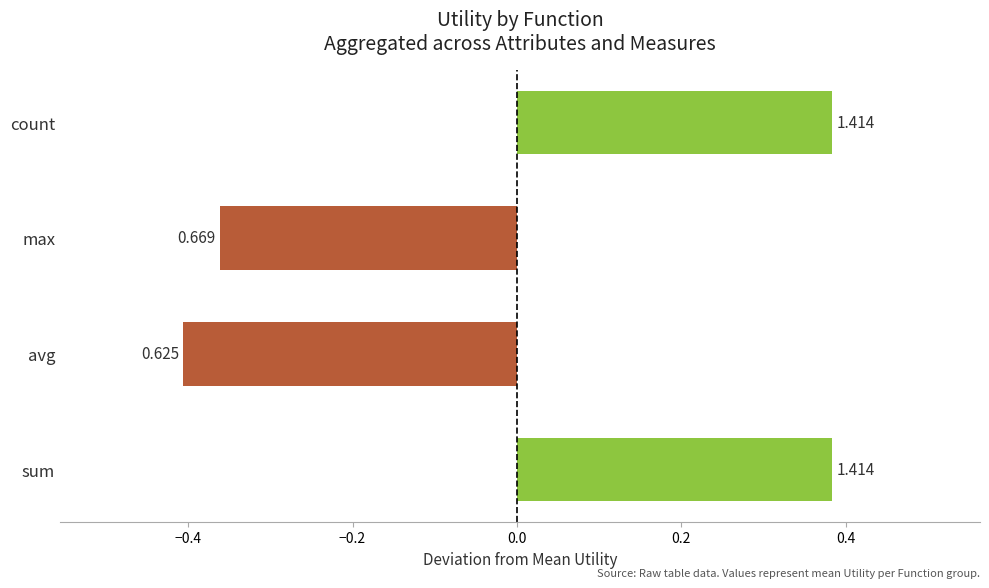

How many bars are there in total?

4